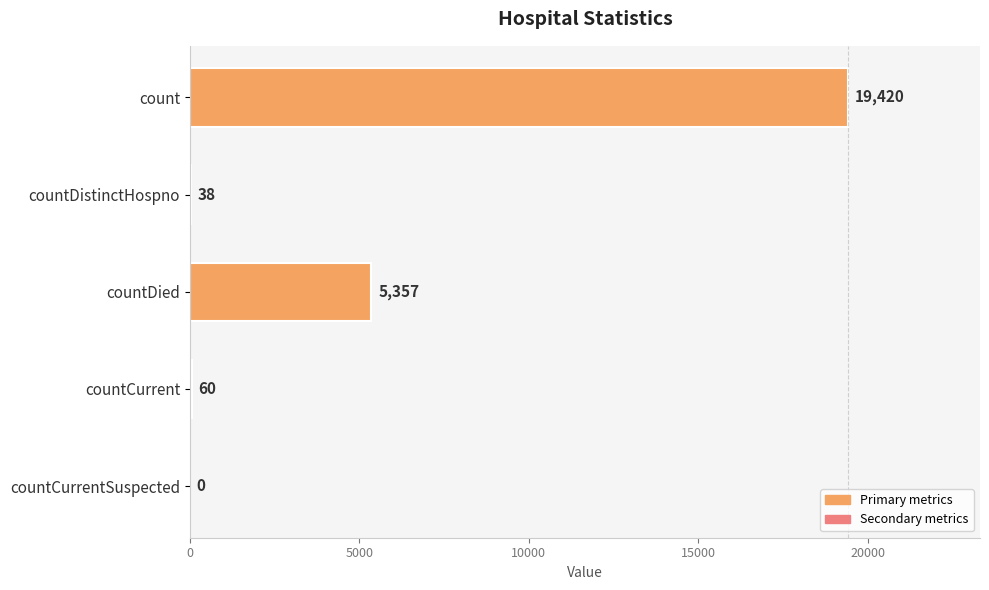

True or false: the data shows 5357 at countDied.

True